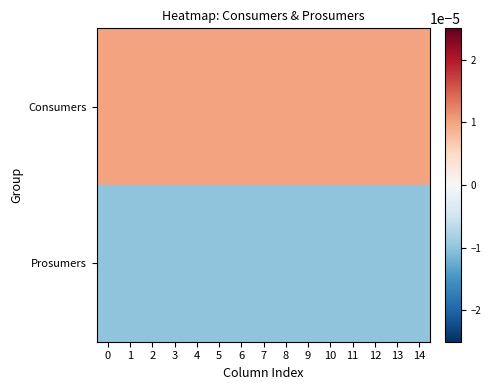

Count the number of categories in the chart.

15